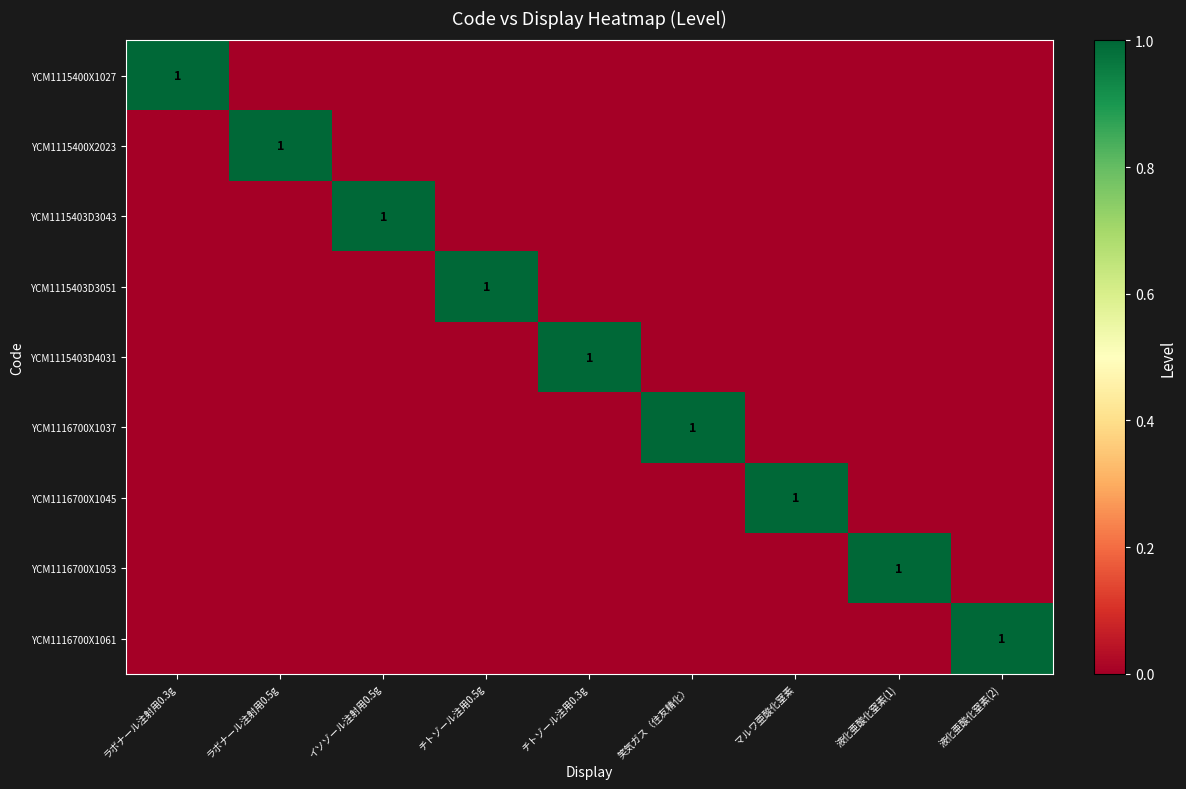

True or false: YCM1116700X1053 has a value of 0 at 液化亜酸化窒素(1).

False